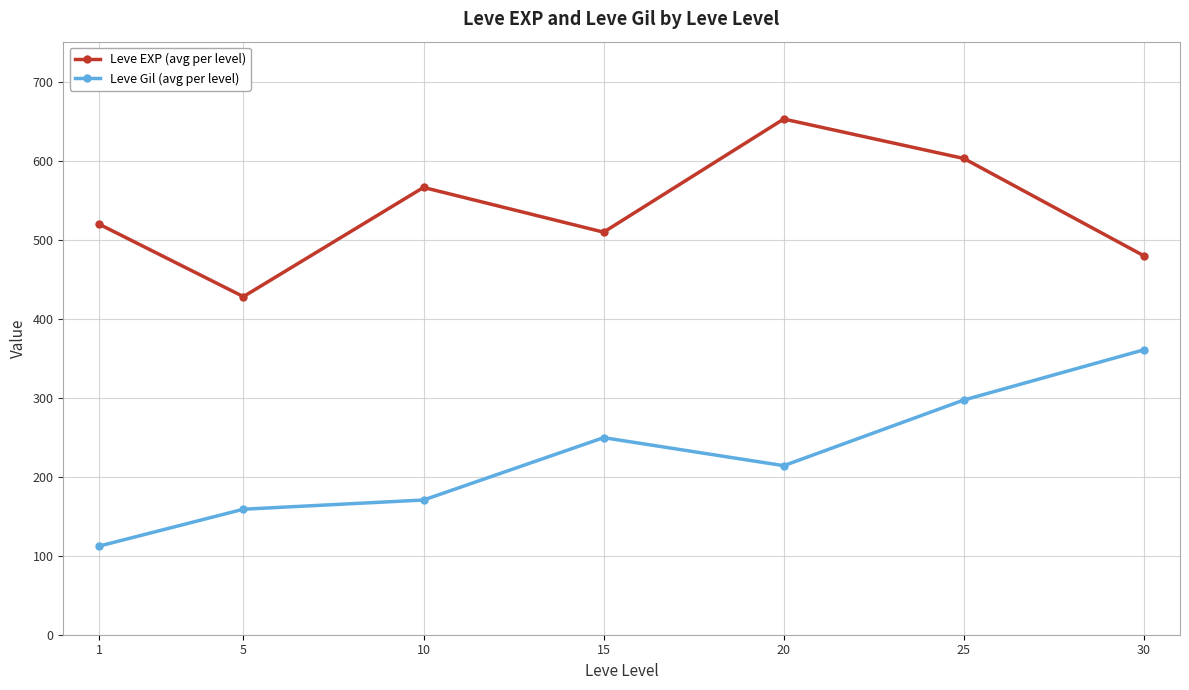

What are all the series names shown in the legend?

Leve EXP (avg per level), Leve Gil (avg per level)